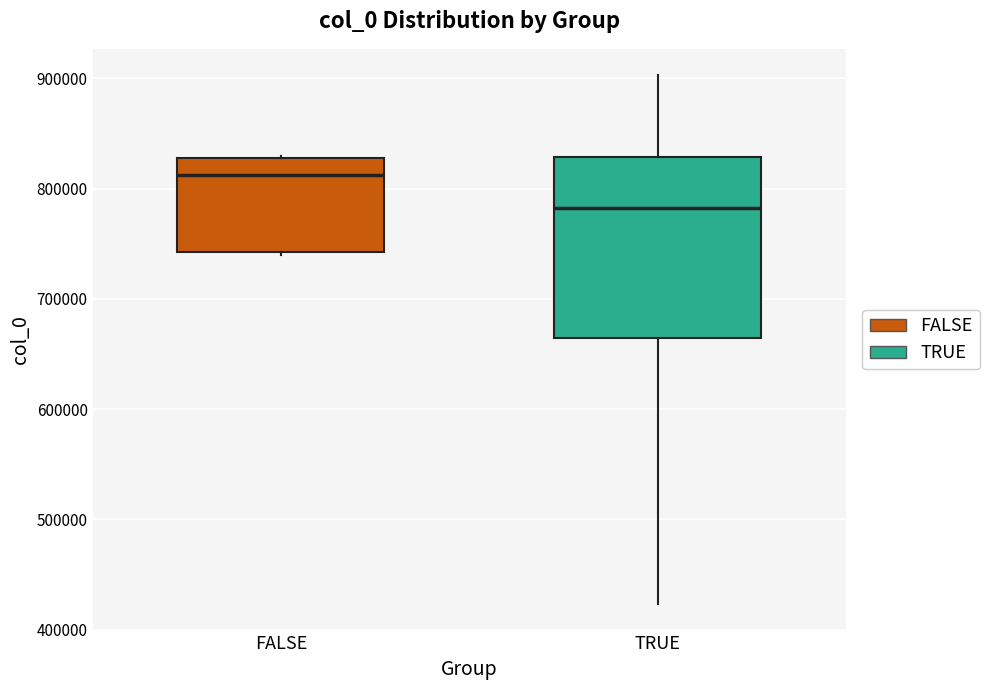

Where is the lower edge of the box for FALSE on the y-axis? The values are not printed on the chart, so give them approximately, as read against the axis.

740000